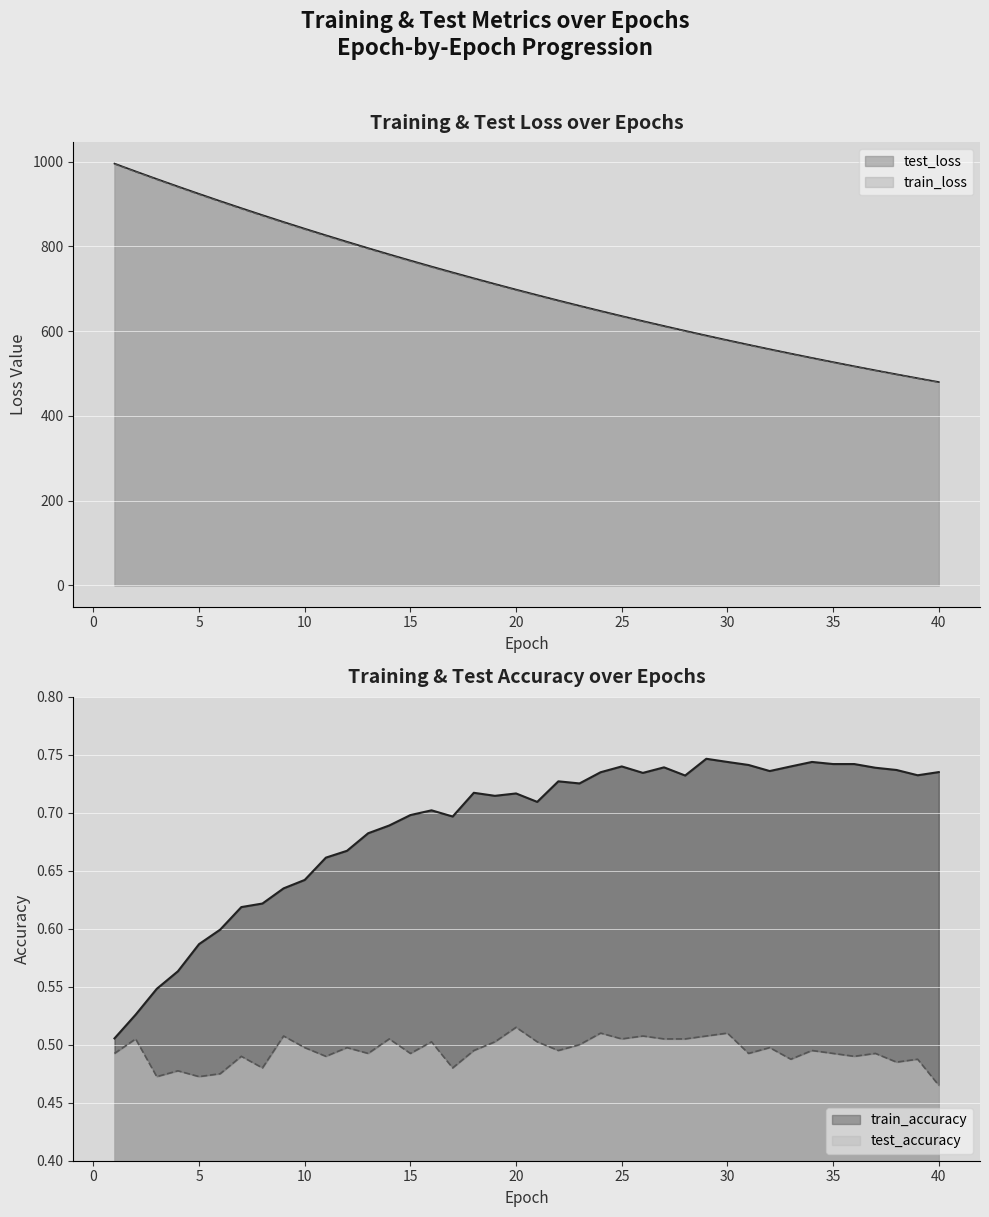

What is the difference between the train_loss values at 32 and 12?

253.0